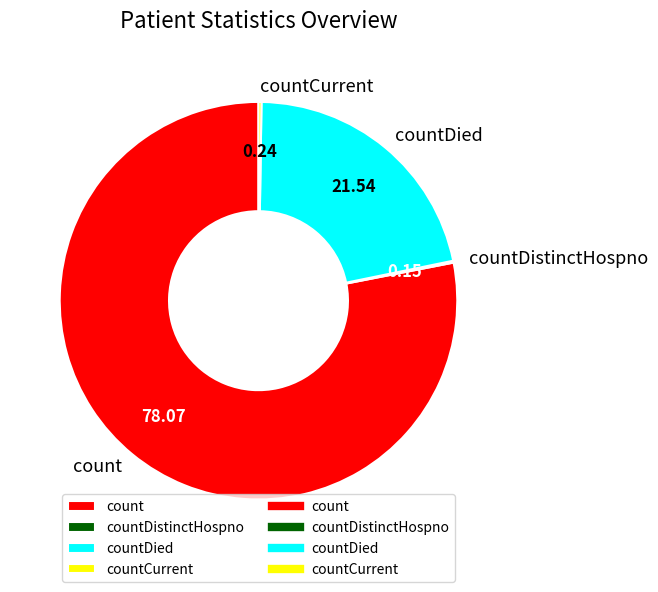

What is the largest slice in the pie chart?

count